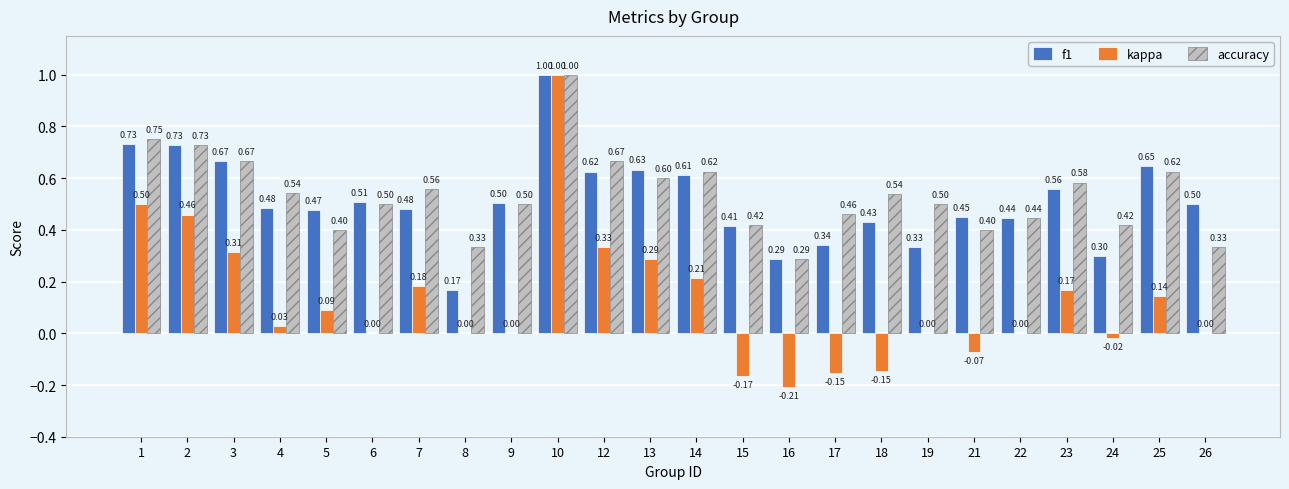

What is the sum of the kappa values at 12 and 3?

0.6